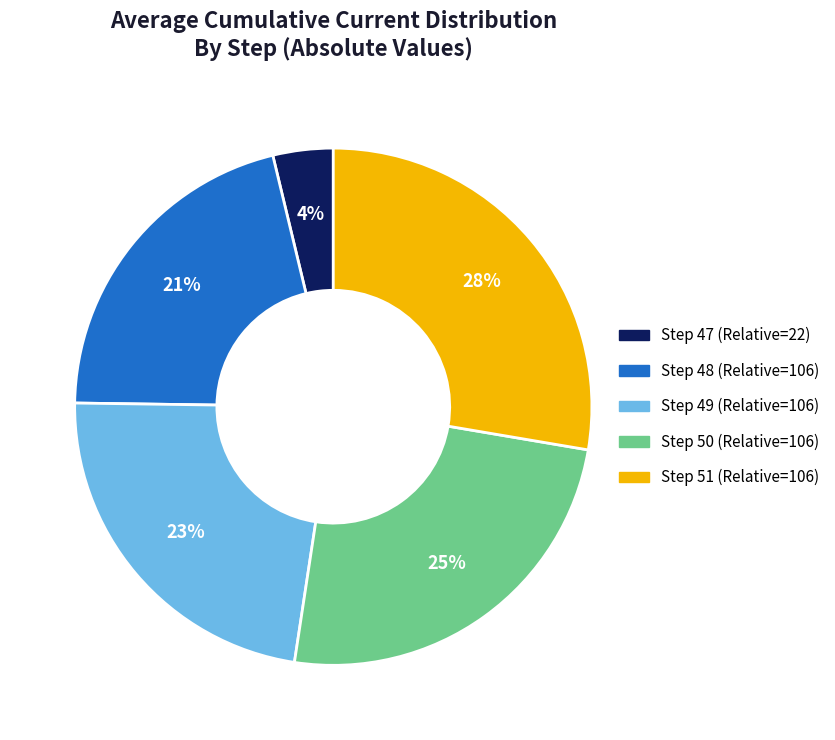

Combined, do Step 47 (Relative=22) and Step 49 (Relative=106) account for over 50%?

No